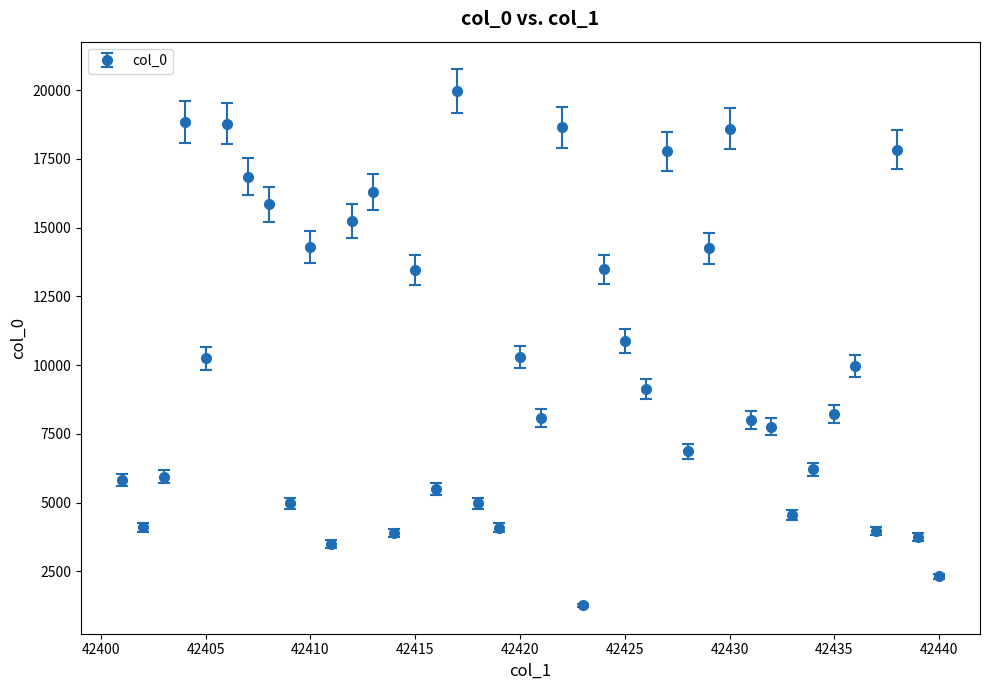

What is the value of the 34th point from the left?

6211